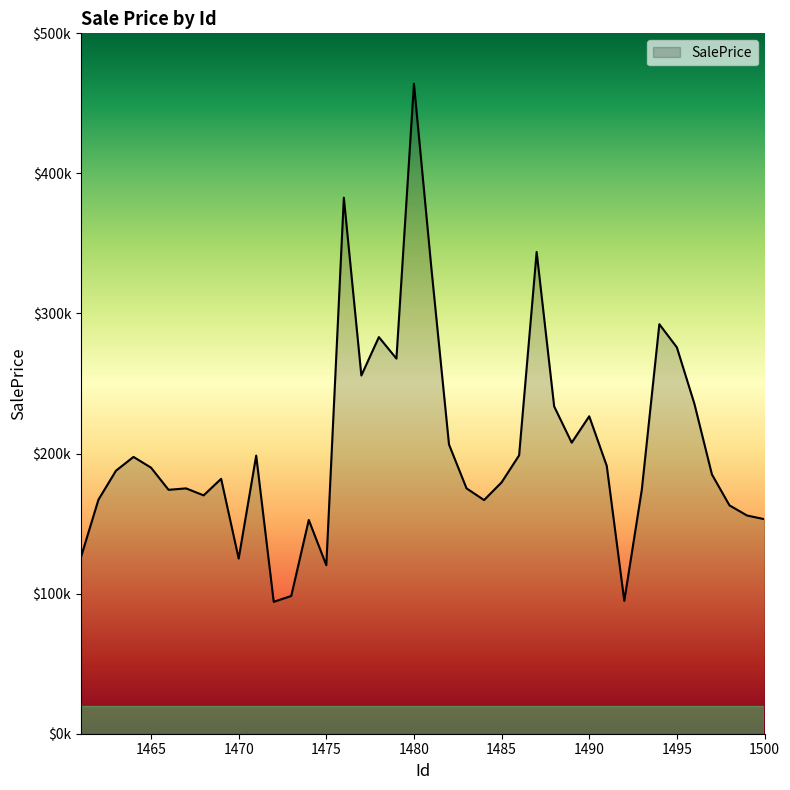

What is the minimum value shown in the chart?

94148.9